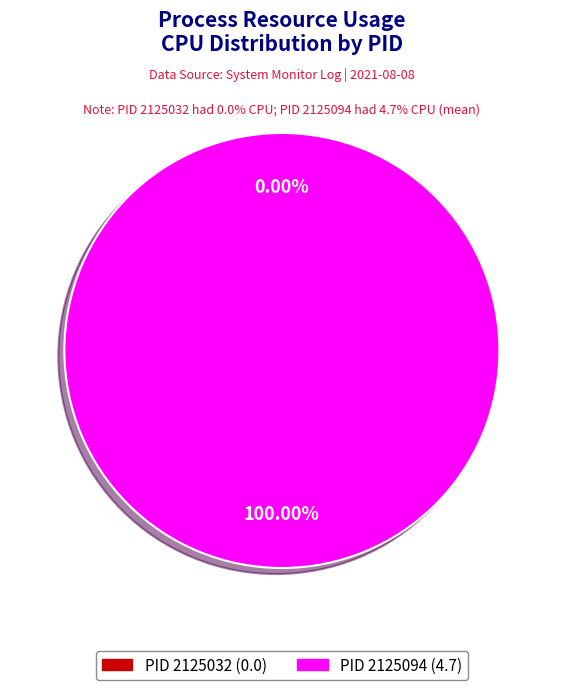

What is the change in value from 2125032 to 2125094?

+4.7